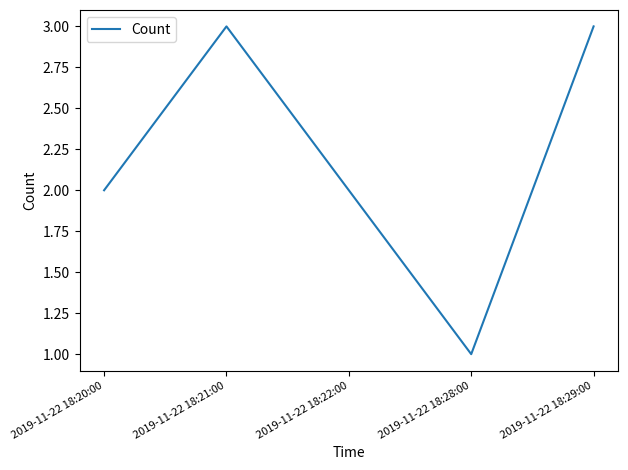

What is the greatest value displayed?

3